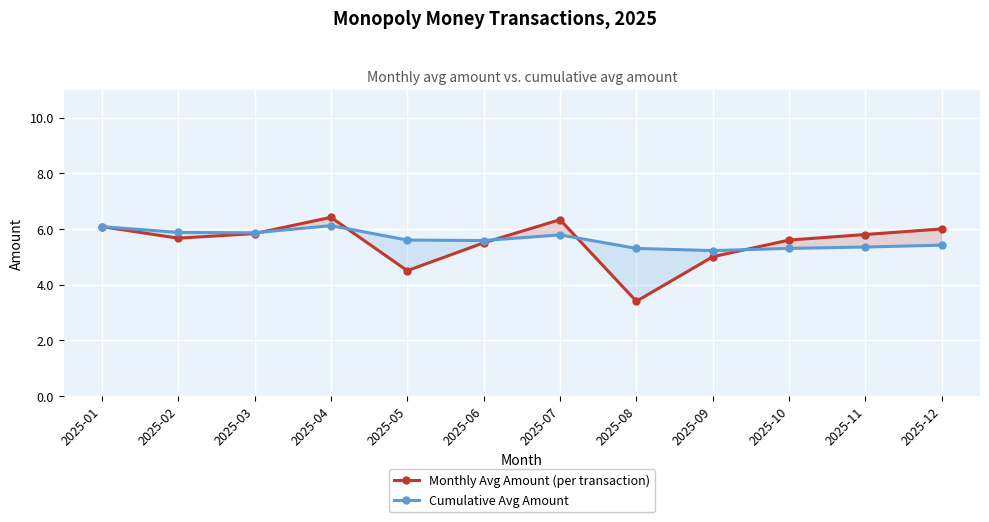

Reading left to right, transcribe all the data shown in this chart.

Monthly Avg Amount (per transaction): 6.1	5.7	5.8	6.4	4.5	5.5	6.3	3.4	5.0	5.6	5.8	6.0
Cumulative Avg Amount: 6.1	5.9	5.9	6.1	5.6	5.6	5.8	5.3	5.2	5.3	5.3	5.4